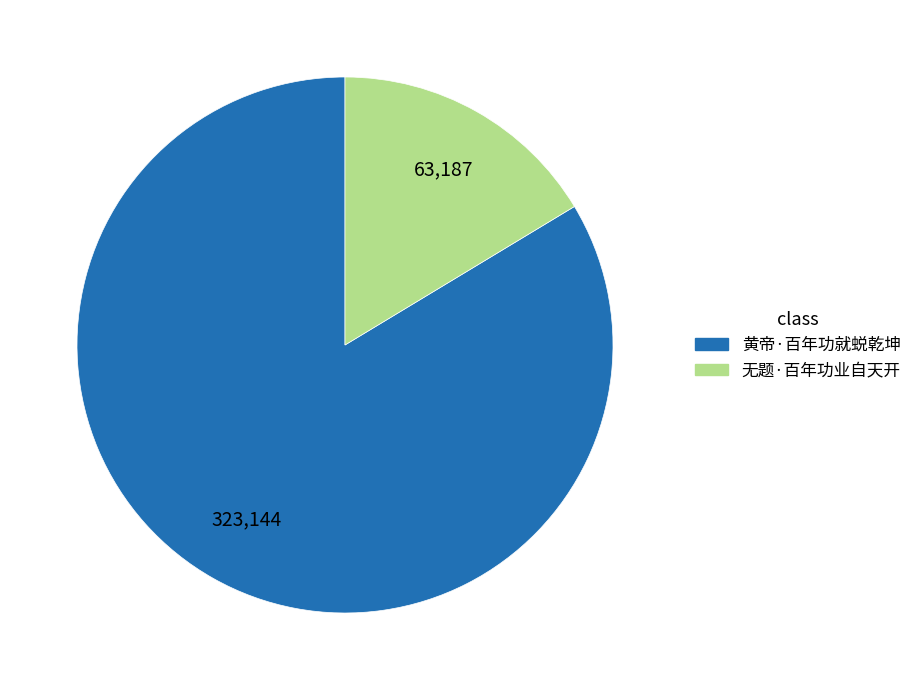

How many slices are in this pie chart?

2